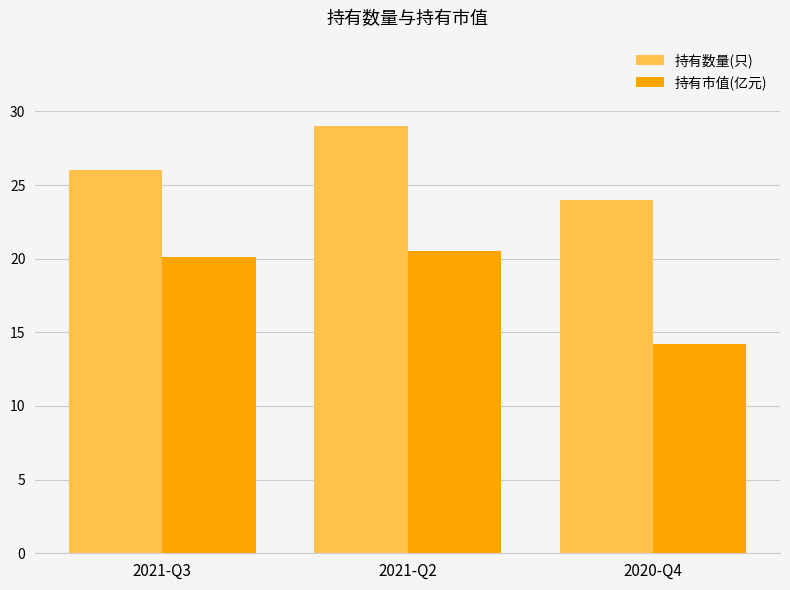

What is the label of the 3rd bar from the right?

2021-Q3